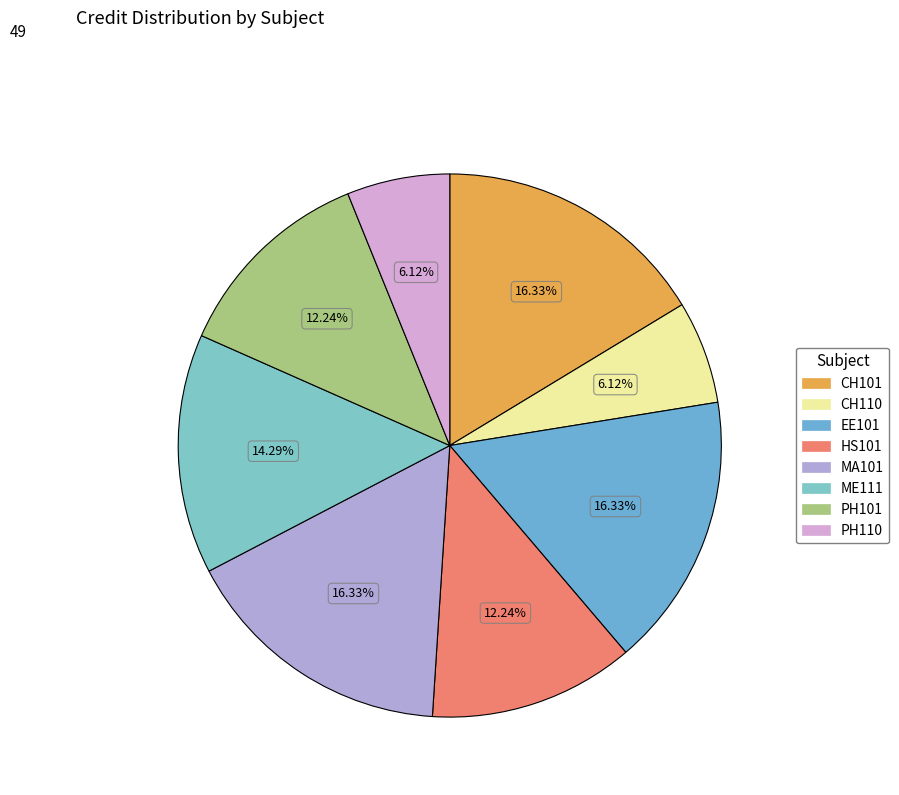

What is the change in value from CH110 to EE101?

+5